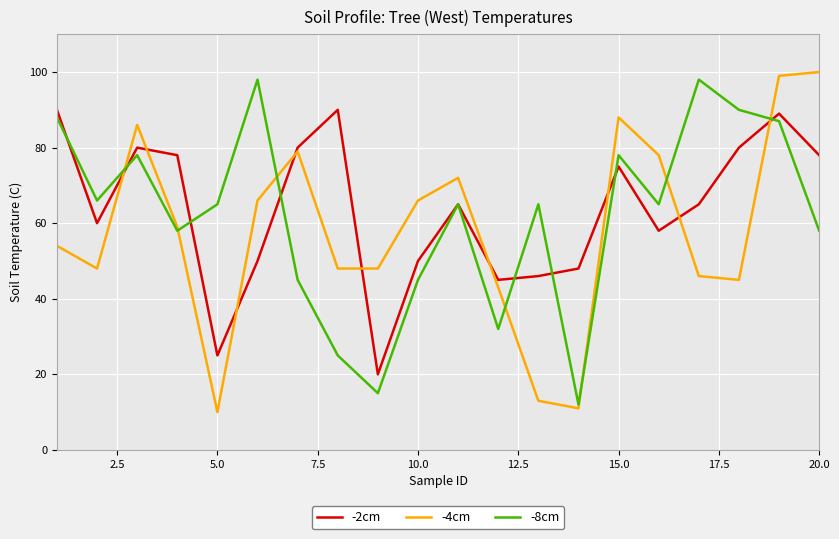

What is the maximum value shown in the chart?

100